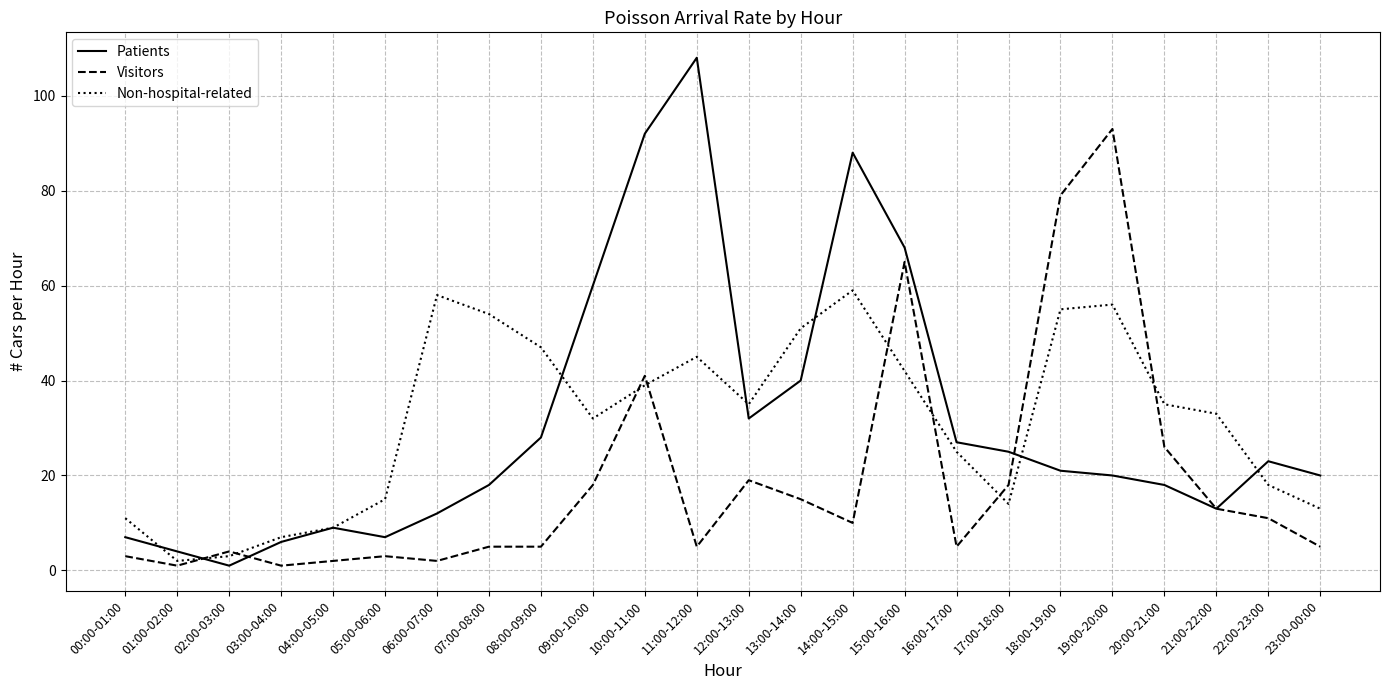

List the series in order of their peak value, highest first.

Patients, Visitors, Non-hospital-related